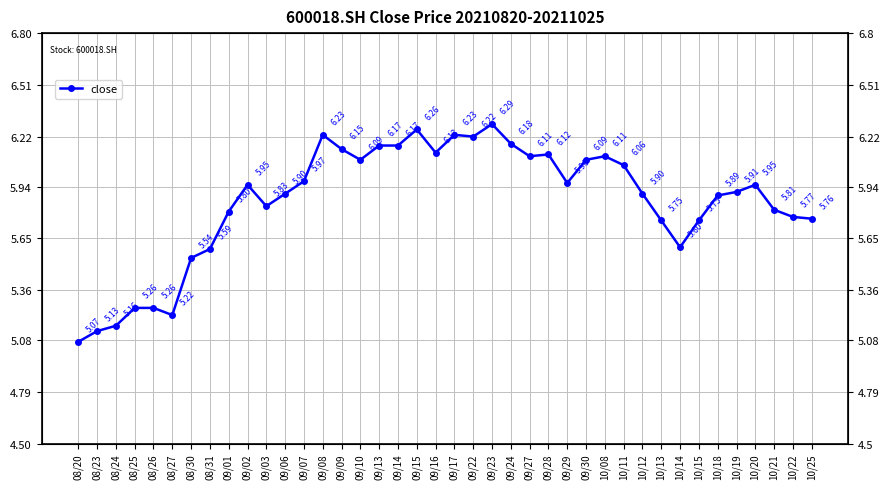

What is the difference between the values at 09/07 and 10/18?

0.1